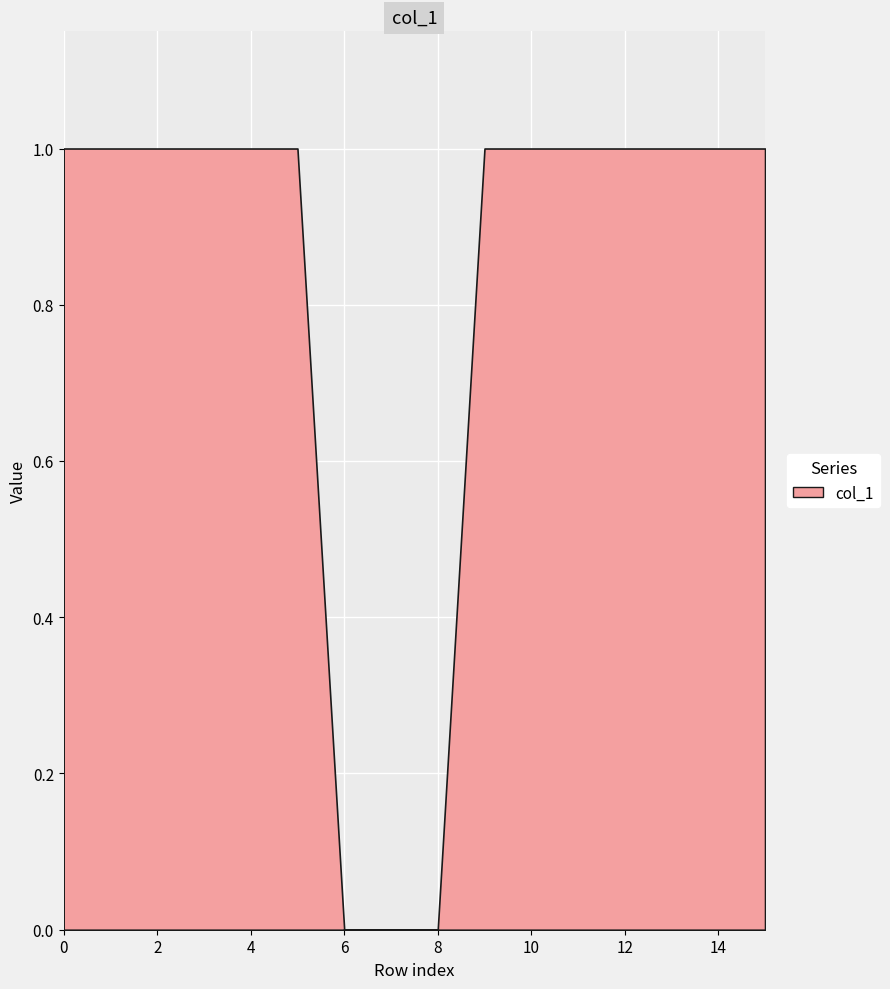

The value of col_5 at 11 is 1. True or false?

False